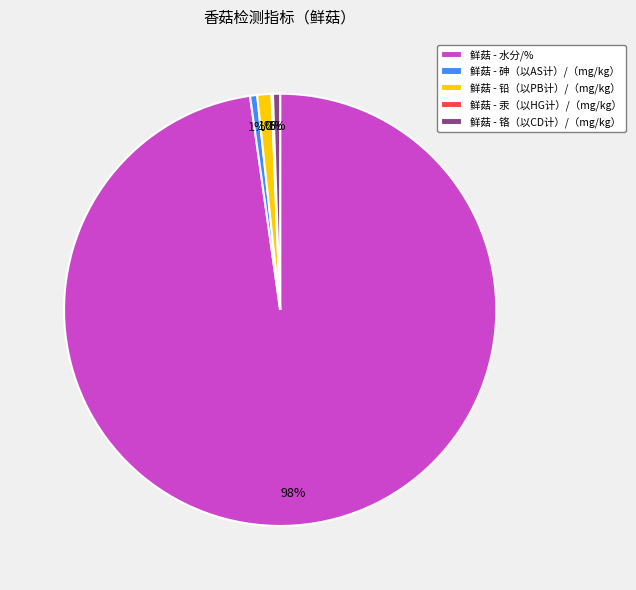

Which slice represents more than half of the pie?

鲜菇 - 水分/%